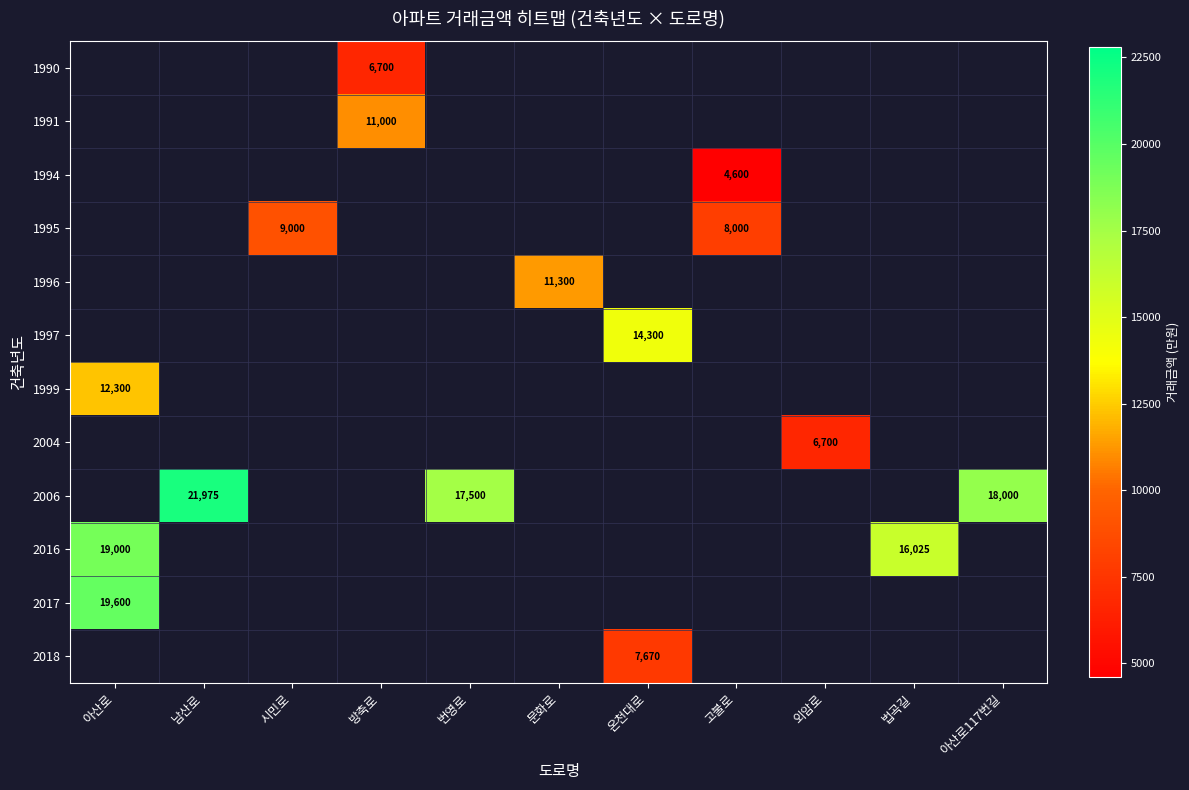

What is the smallest value displayed?

4600.0